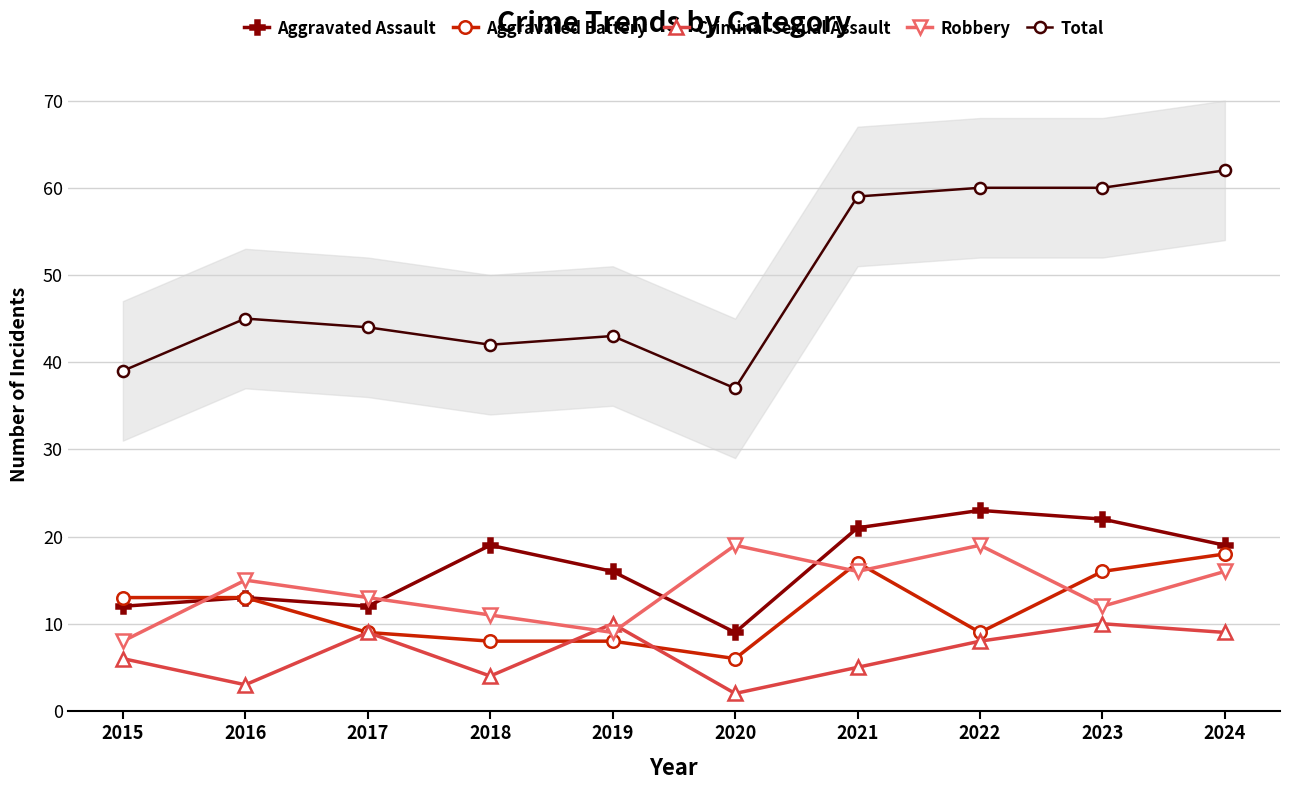

Where is the first local minimum for Robbery?

2019